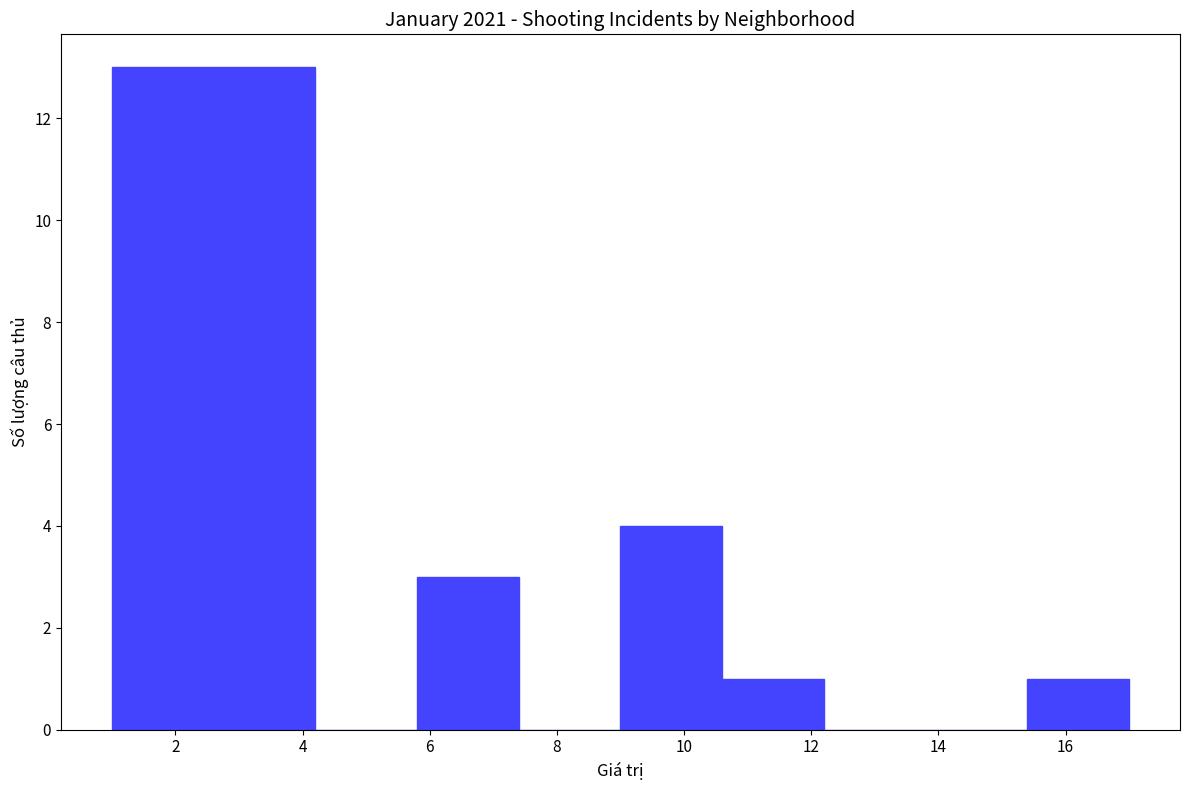

Reading left to right, transcribe this chart: for each bar, give the range it covers on the x-axis and its height. The values are not printed on the chart, so give them approximately, as read against the axis.

1.0 to 2.6: 13
2.6 to 4.2: 13
4.2 to 5.8: 0
5.8 to 7.4: 3
7.4 to 9.0: 0
9.0 to 10.6: 4
10.6 to 12.2: 1
12.2 to 13.8: 0
13.8 to 15.4: 0
15.4 to 17.0: 1